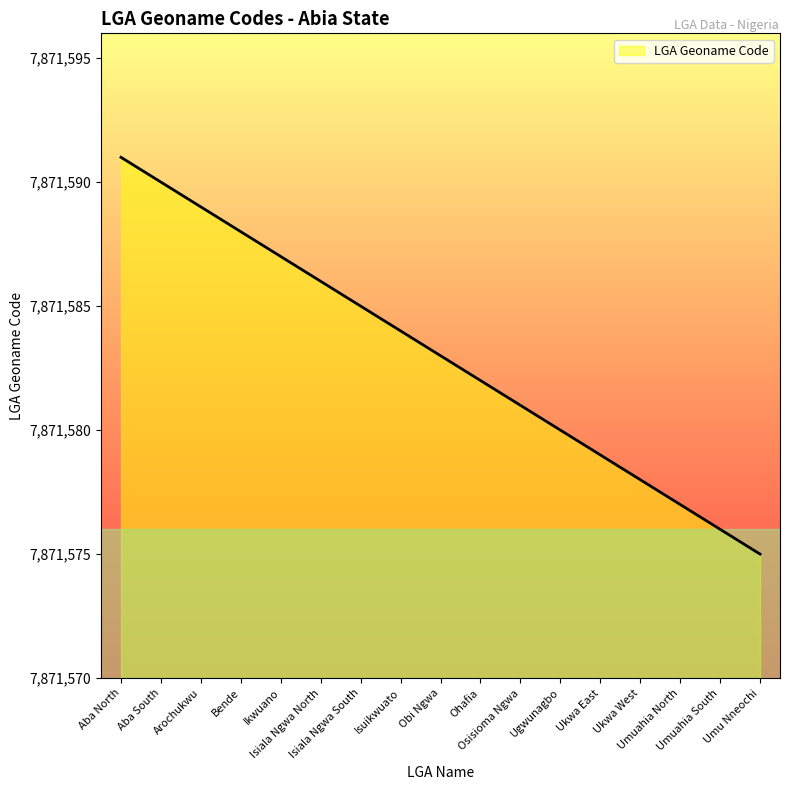

Rank the categories by value from highest to lowest.

Aba North, Aba South, Arochukwu, Bende, Ikwuano, Isiala Ngwa North, Isiala Ngwa South, Isuikwuato, Obi Ngwa, Ohafia, Osisioma Ngwa, Ugwunagbo, Ukwa East, Ukwa West, Umuahia North, Umuahia South, Umu Nneochi